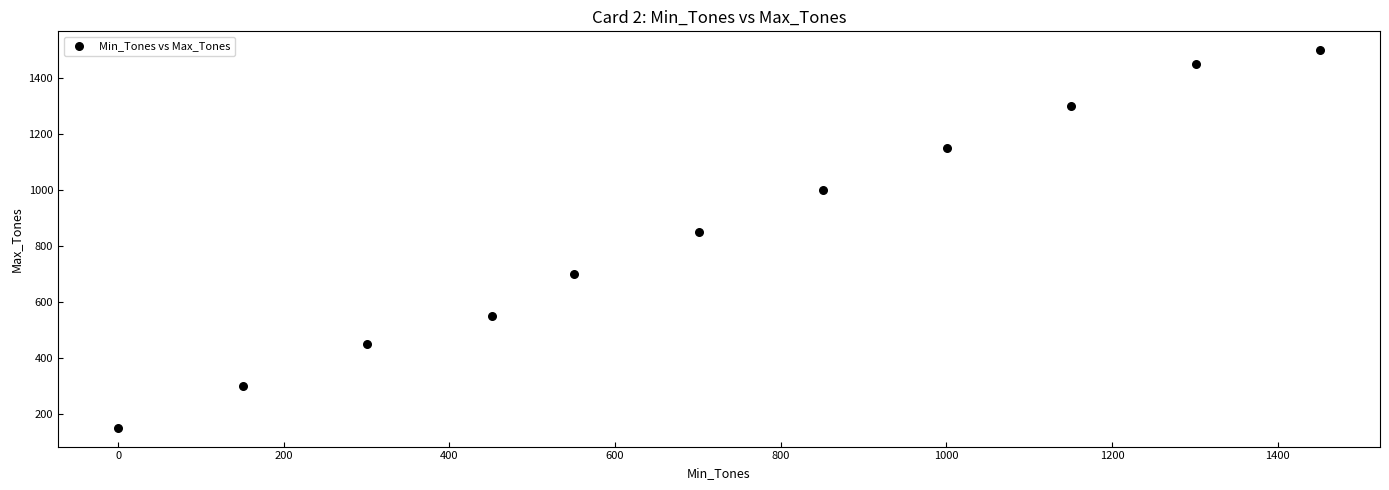

What is the range of Y values (max minus min)?

1350